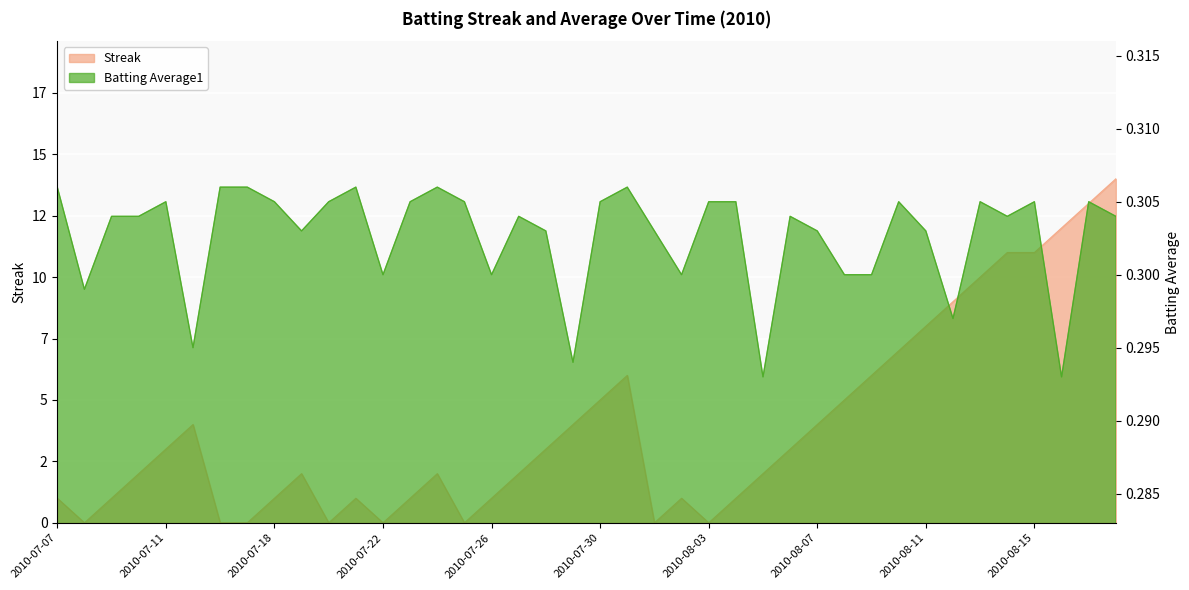

Is it true that Batting Average1 equals 0.1 at 2010-08-12?

False